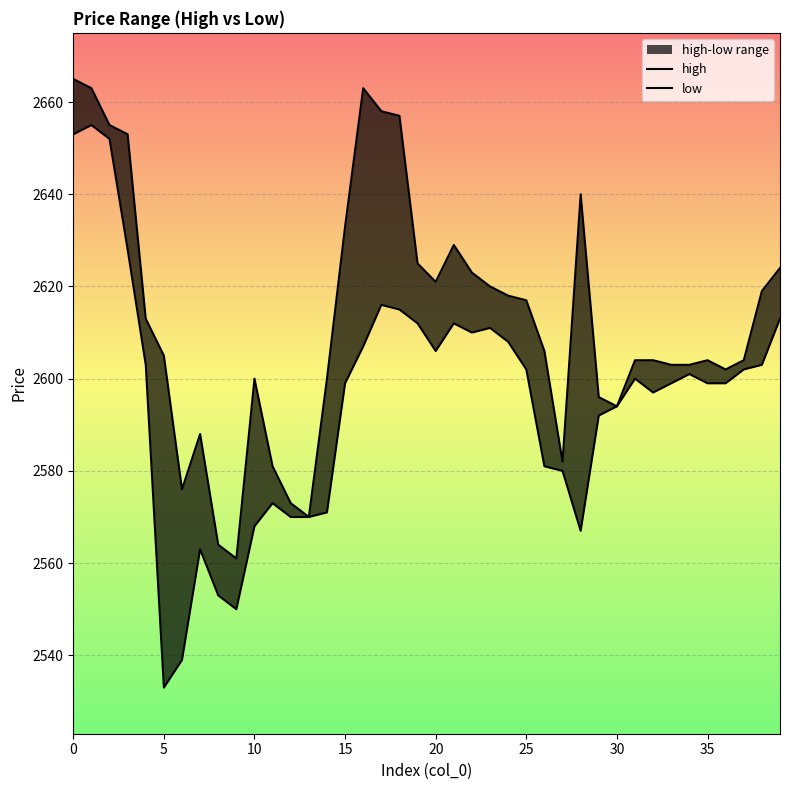

At which label is low closest to 2594?

30